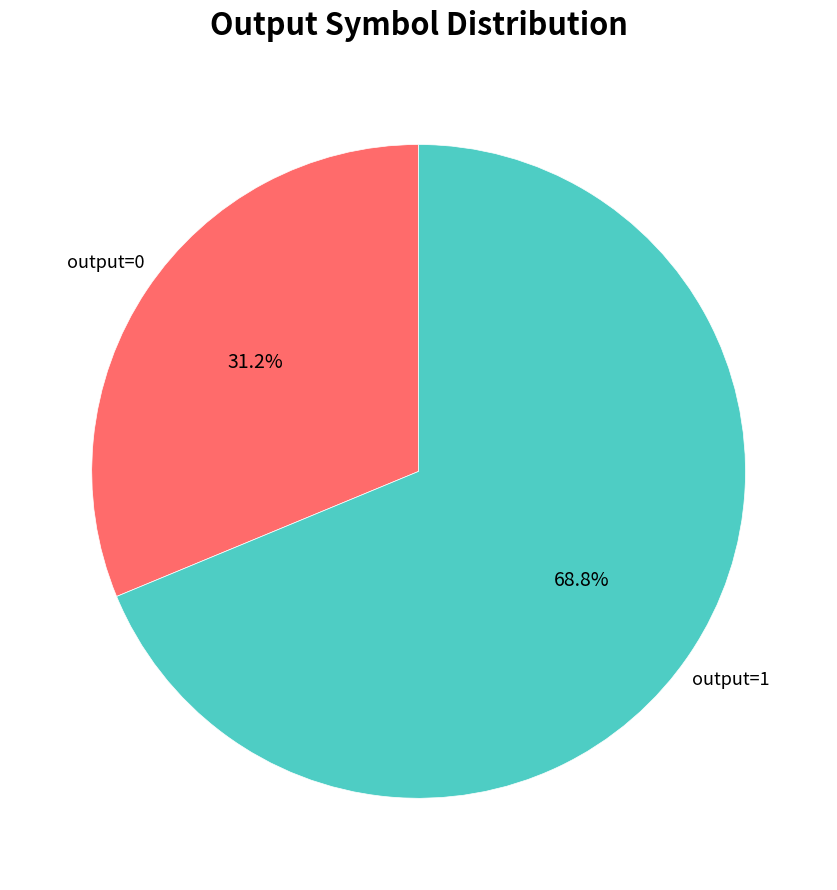

Is there a majority slice in this chart?

Yes